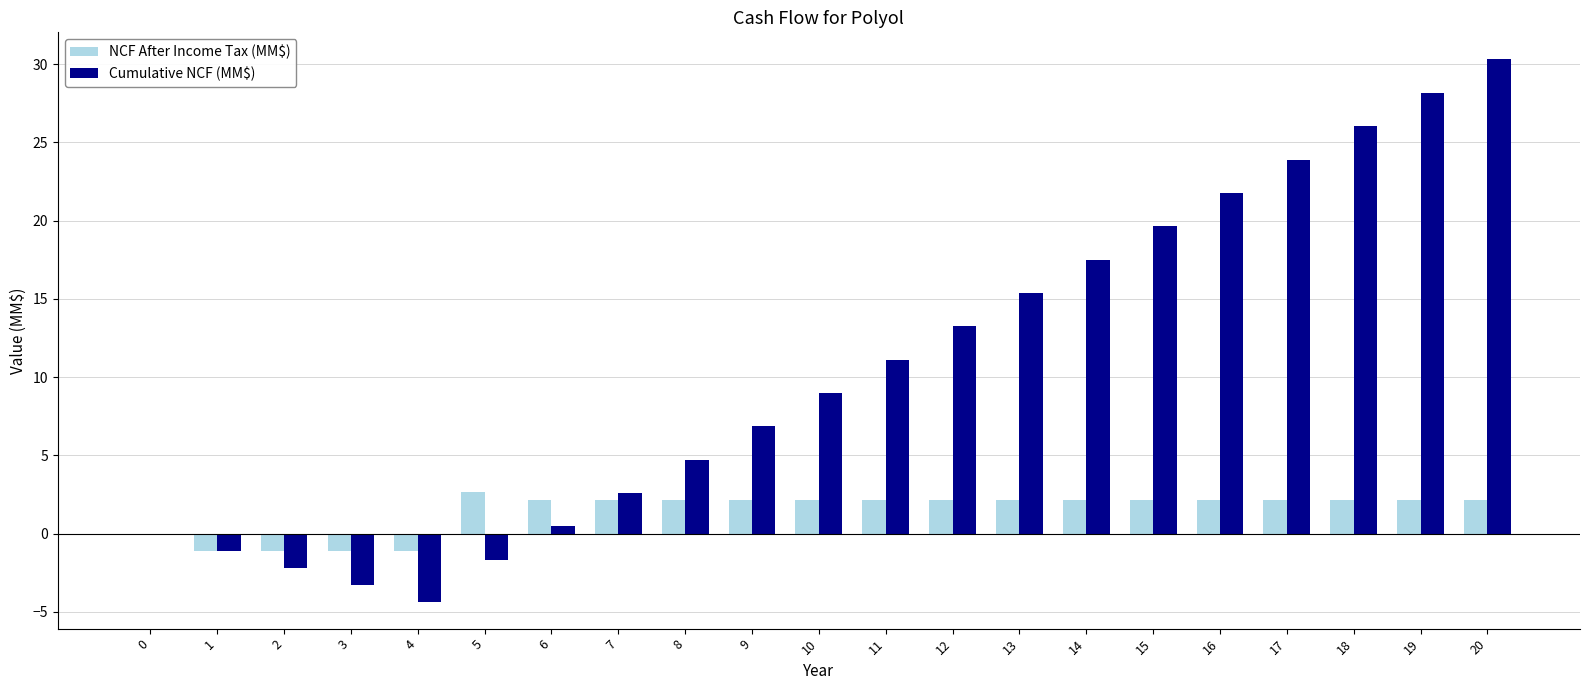

Reading left to right, what are all the values shown in this chart?

NCF After Income Tax (MM$): 0.0	-1.1	-1.1	-1.1	-1.1	2.7	2.1	2.1	2.1	2.1	2.1	2.1	2.1	2.1	2.1	2.1	2.1	2.1	2.1	2.1	2.1
Cumulative NCF (MM$): 0.0	-1.1	-2.2	-3.3	-4.3	-1.7	0.5	2.6	4.7	6.8	9.0	11.1	13.2	15.4	17.5	19.6	21.8	23.9	26.0	28.2	30.3